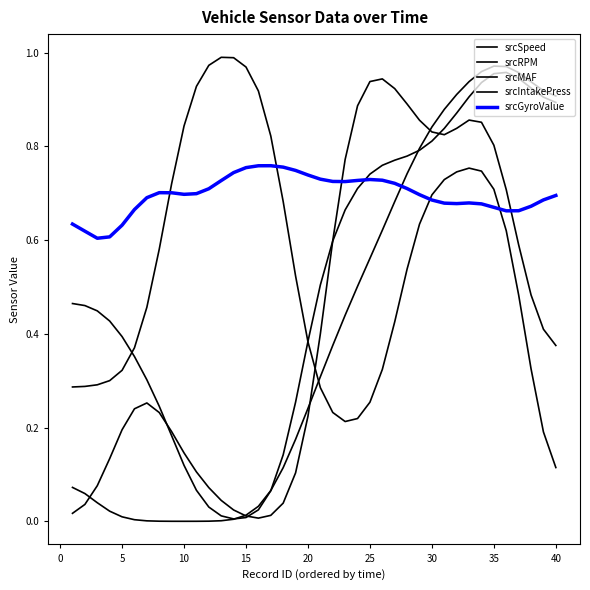

What is the maximum value for srcGyroValue?

0.8